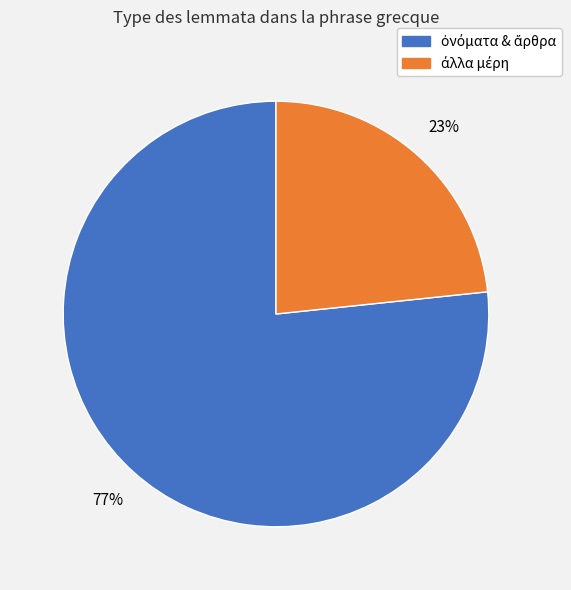

Does any single category account for the majority?

Yes